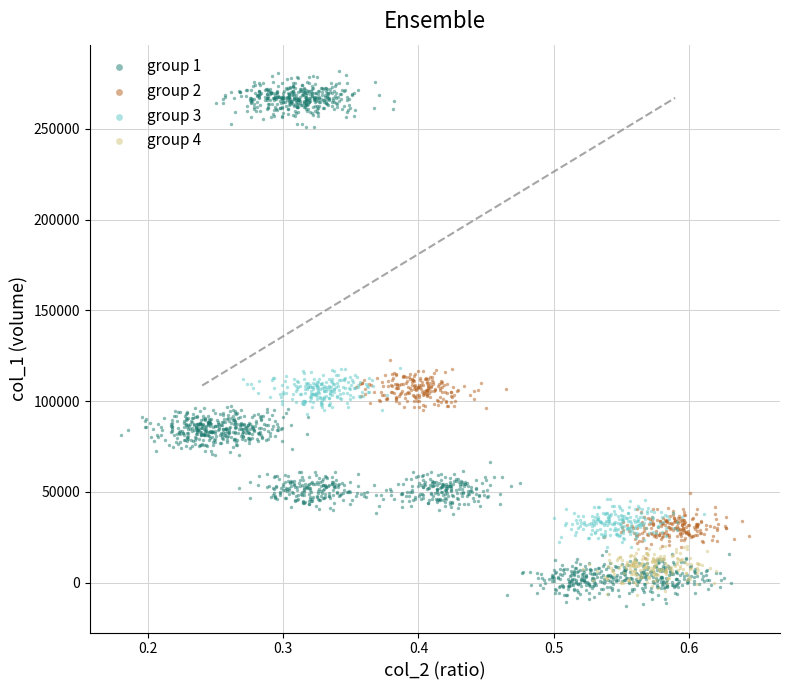

What are all the series names shown in the legend?

group 1, group 2, group 3, group 4